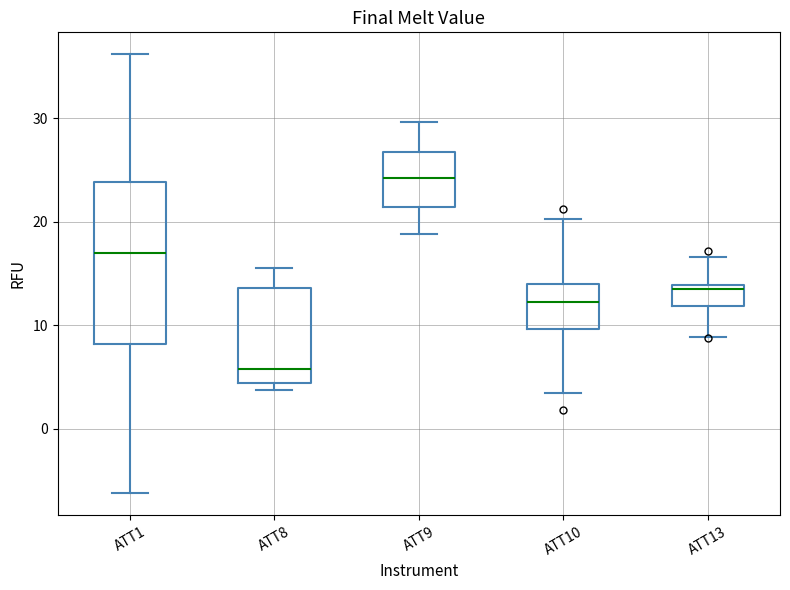

Where is the lower edge of the box for ATT9 on the y-axis? The values are not printed on the chart, so give them approximately, as read against the axis.

21